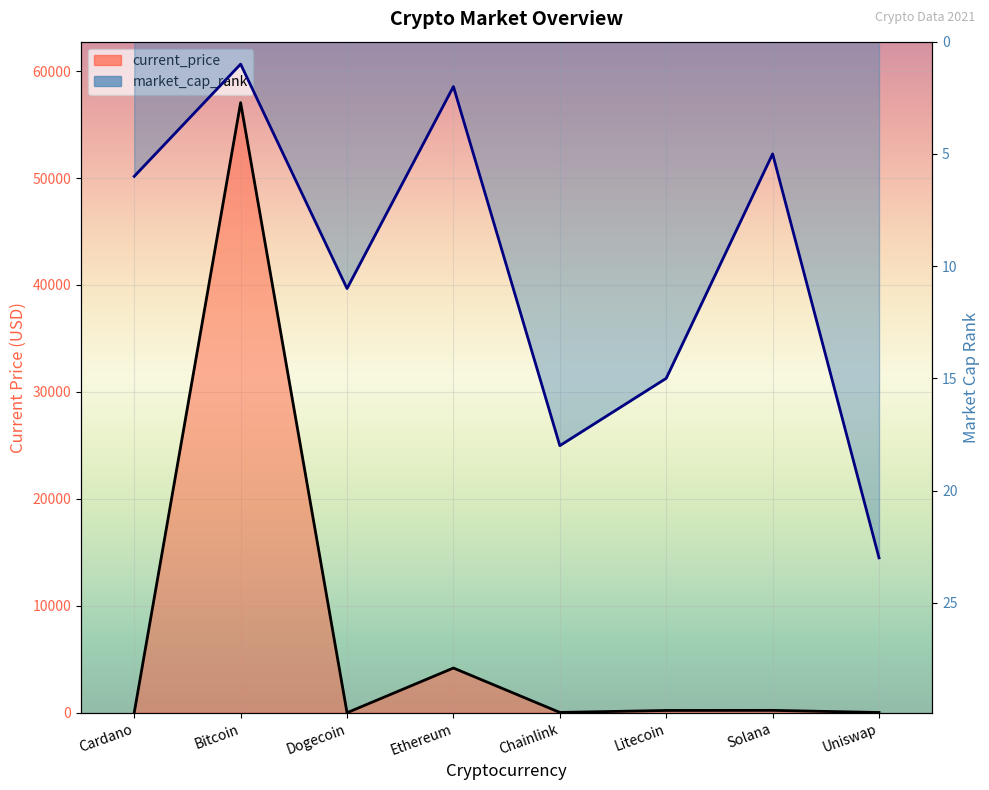

After their last crossing, which series has the higher values: current_price or market_cap_rank?

market_cap_rank